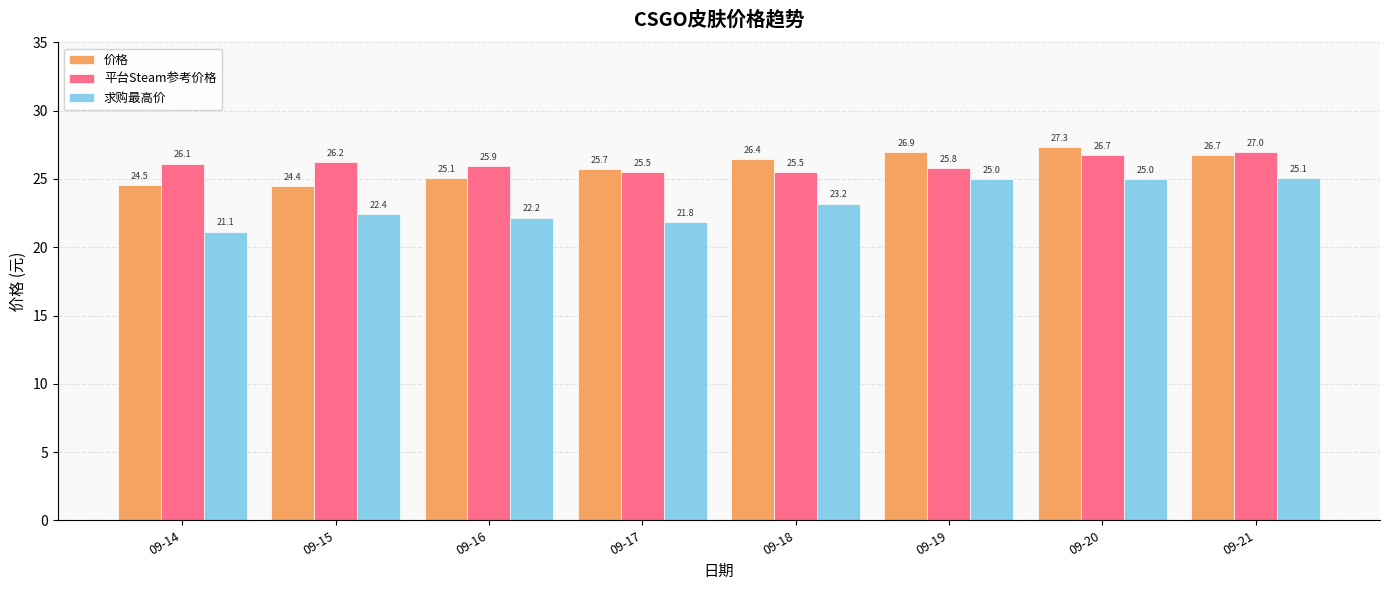

What is the total value across all series at 09-16?

73.2